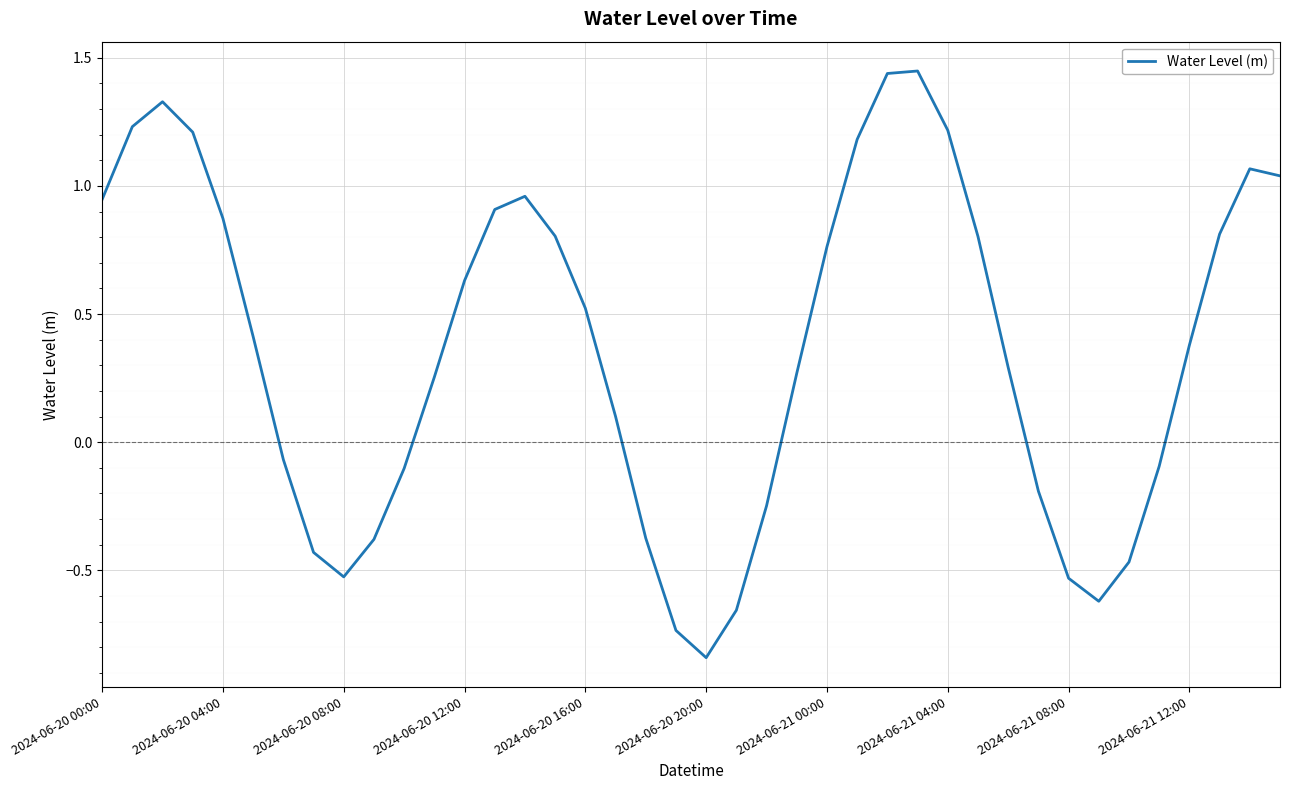

What is the difference between the maximum and minimum values?

2.3